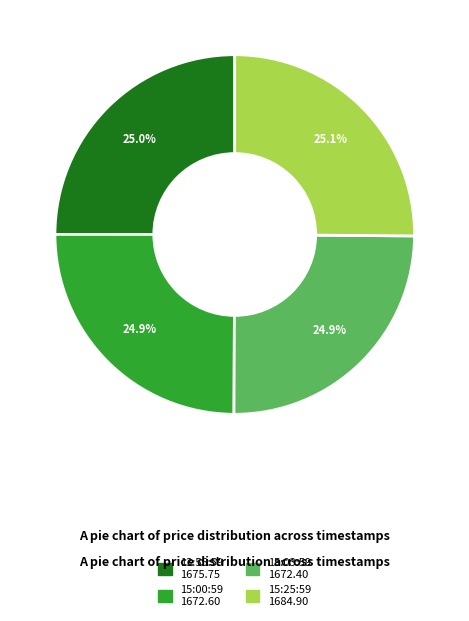

Does any single category account for the majority?

No